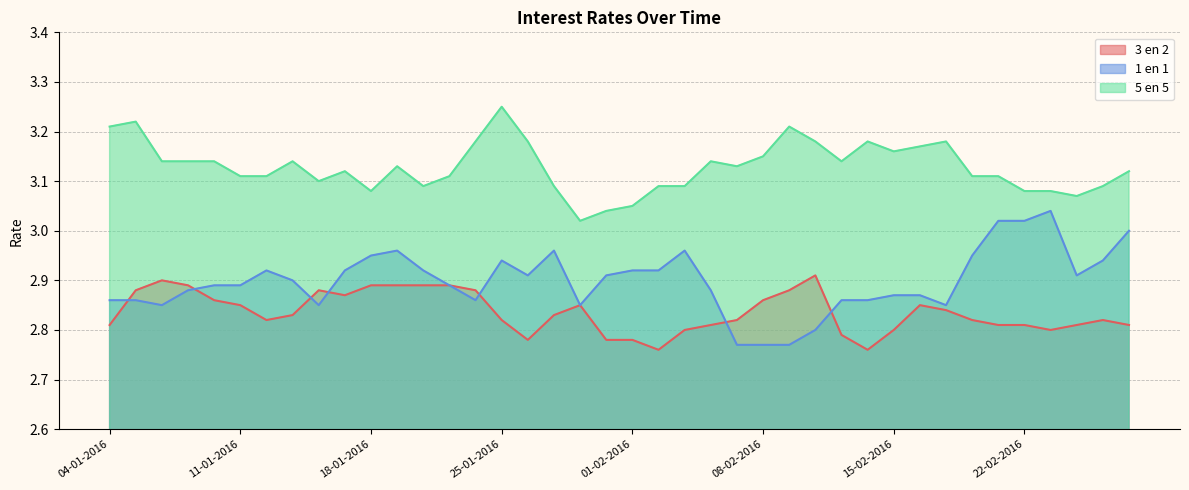

Which series has the largest total across all categories?

5 en 5